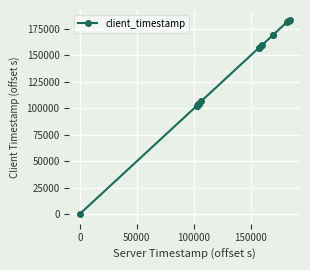

Does the chart display data point markers on the line(s)?

Yes